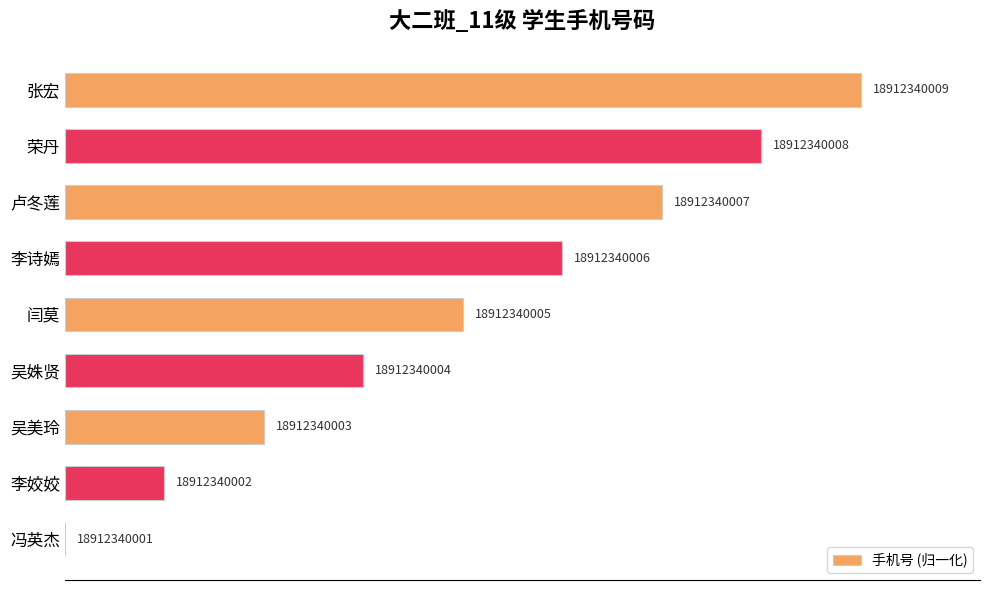

What is the difference between the second highest and minimum values?

87.5